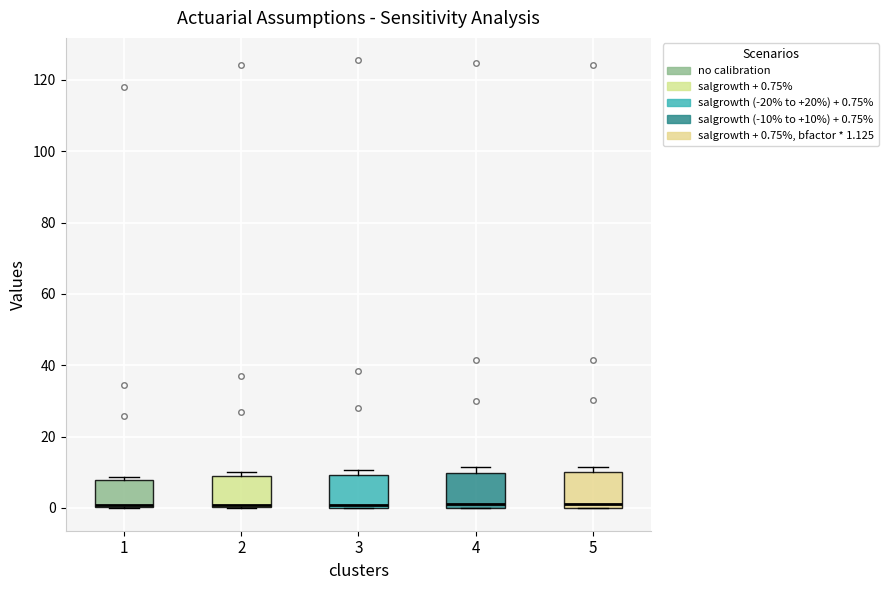

Reading left to right, transcribe this box plot: for each box, give where its median line is, the range the box spans, and where its two whiskers end, as read against the y-axis. The values are not printed on the chart, so give them approximately, as read against the axis.

1: median 0 (drawn on the box's lower edge), box 0 to 8, whiskers 0 to 8 (just above the box's upper edge)
2: median 0 (just above the box's lower edge), box 0 to 8, whiskers 0 to 10
3: median 0 (just above the box's lower edge), box 0 to 10, whiskers 0 to 10 (just above the box's upper edge)
4: median 2, box 0 to 10, whiskers 0 to 12
5: median 2, box 0 to 10, whiskers 0 to 12